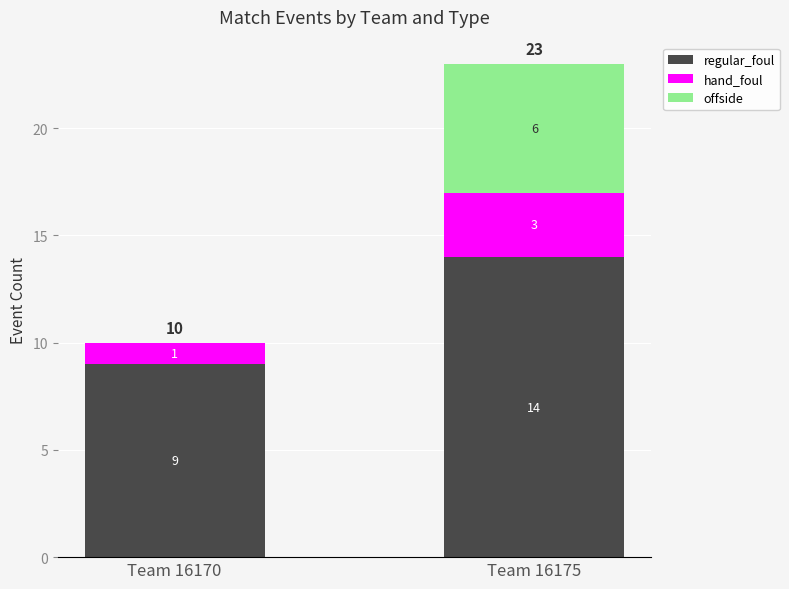

What is the sum of the regular_foul values at Team 16175 and Team 16170?

23